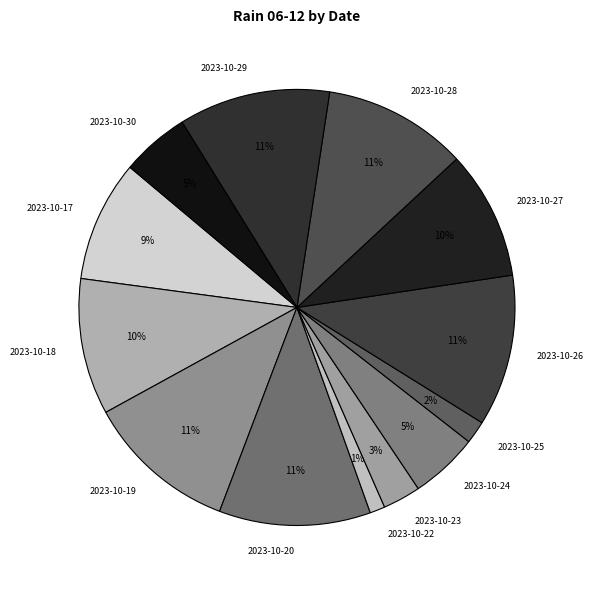

Is it true that 2023-10-29 is 21% of the pie?

False